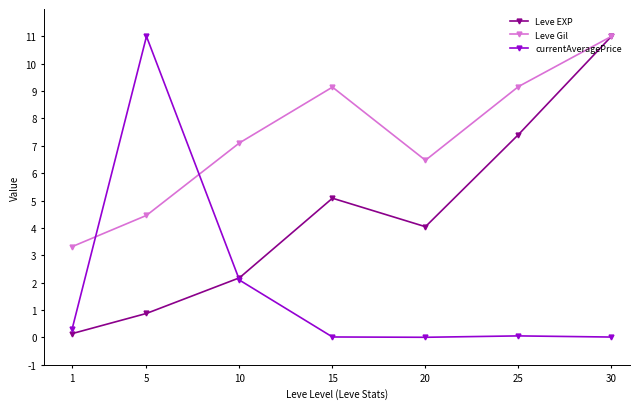

What is the value of the Leve Gil point at the 6th from the left?

9.2